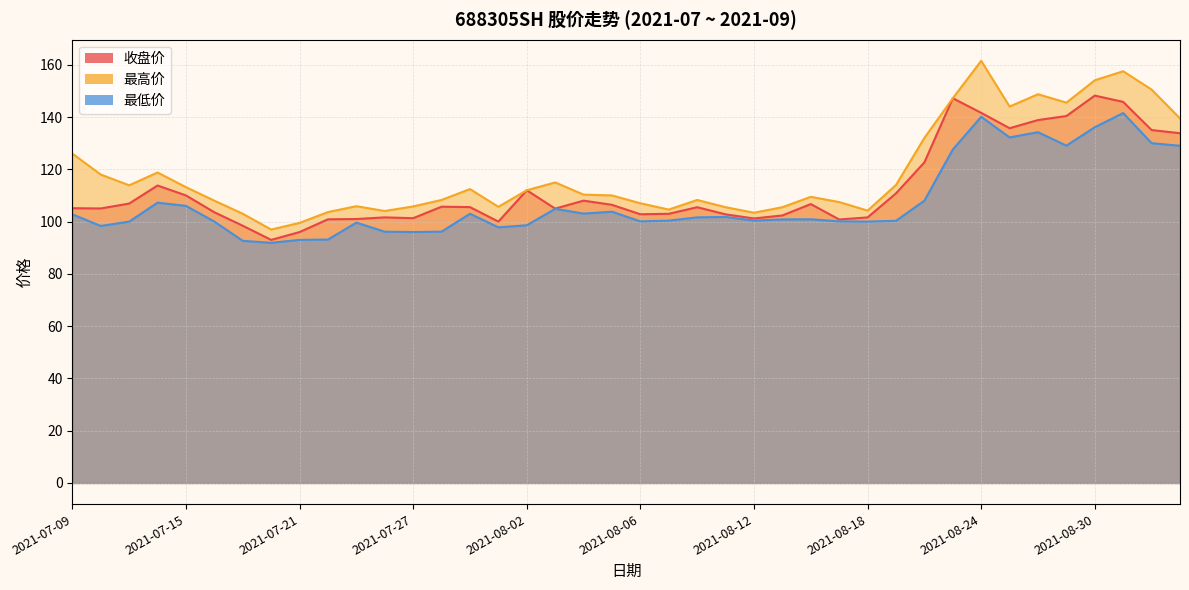

What is the difference between the maximum and second lowest values in the 收盘价 series?

52.2